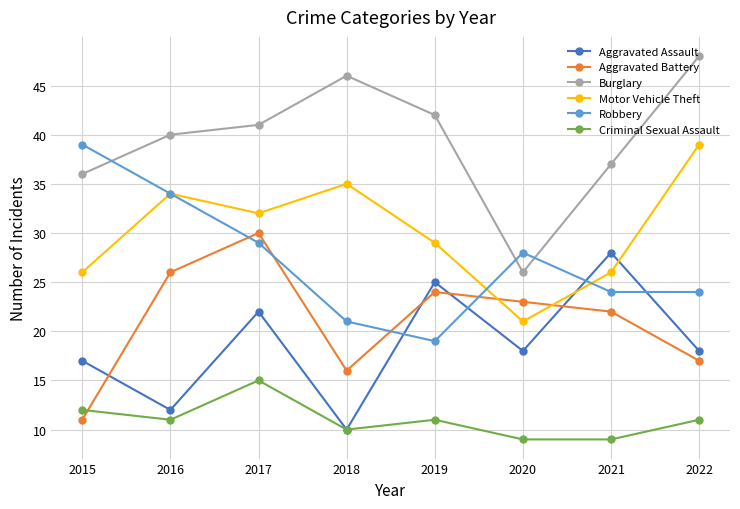

Reading left to right, list all the values displayed in this chart.

Aggravated Assault: 17	12	22	10	25	18	28	18
Aggravated Battery: 11	26	30	16	24	23	22	17
Burglary: 36	40	41	46	42	26	37	48
Motor Vehicle Theft: 26	34	32	35	29	21	26	39
Robbery: 39	34	29	21	19	28	24	24
Criminal Sexual Assault: 12	11	15	10	11	9	9	11